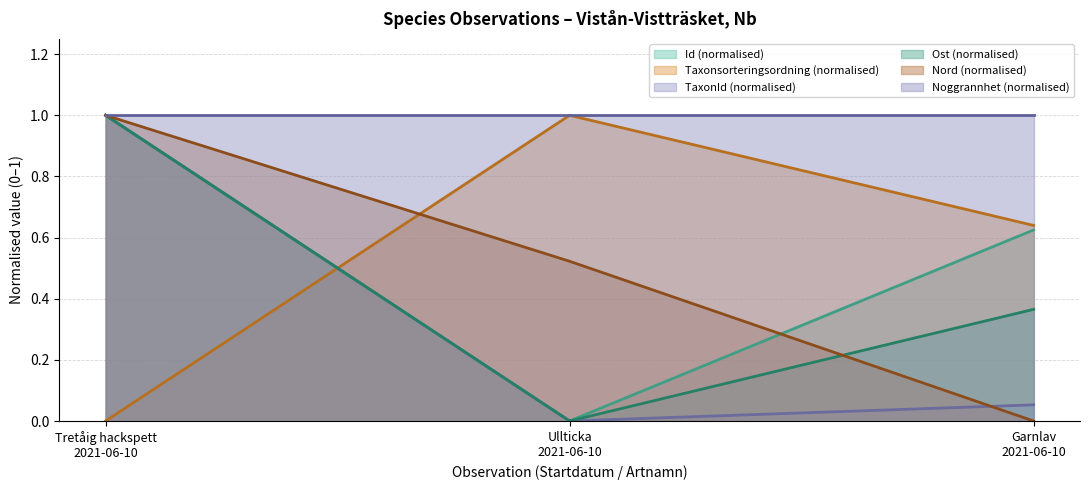

What is the maximum value for Ost (normalised)?

1.0